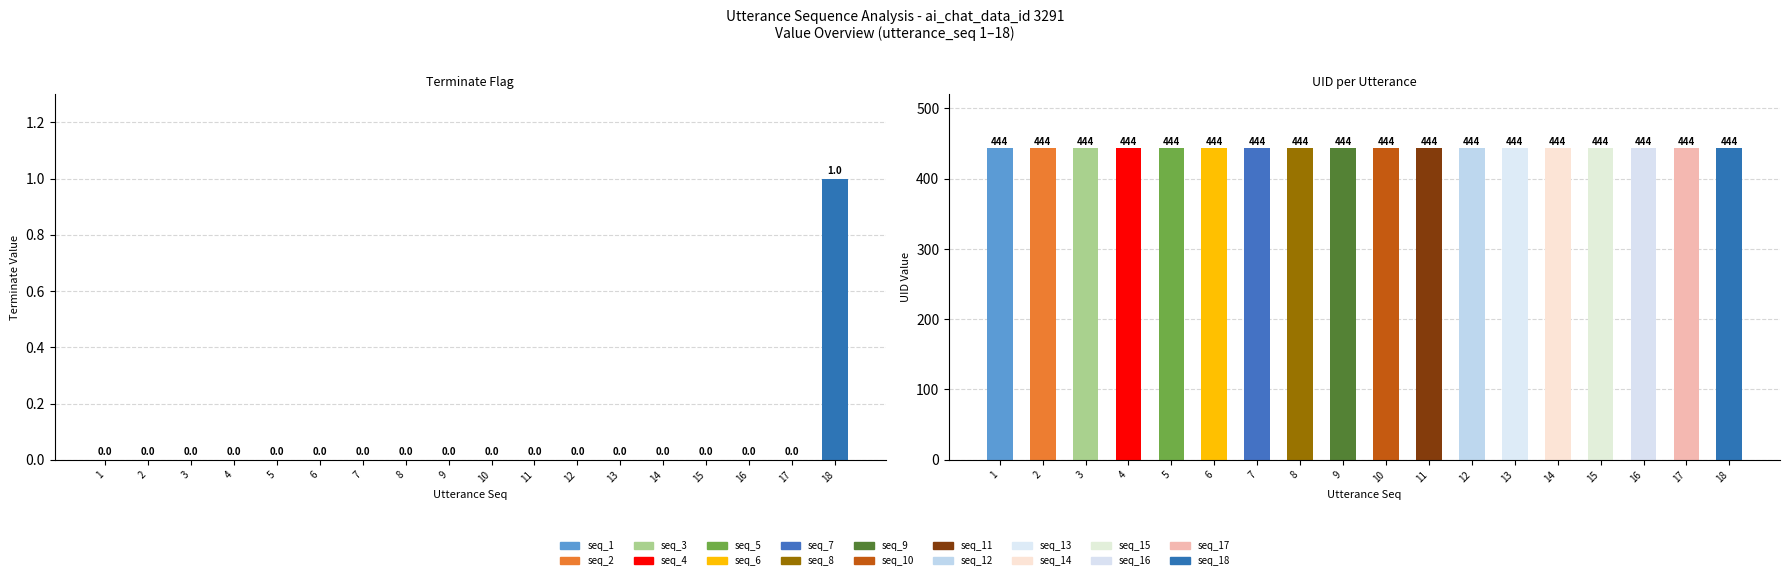

How many values in terminate are above zero?

1